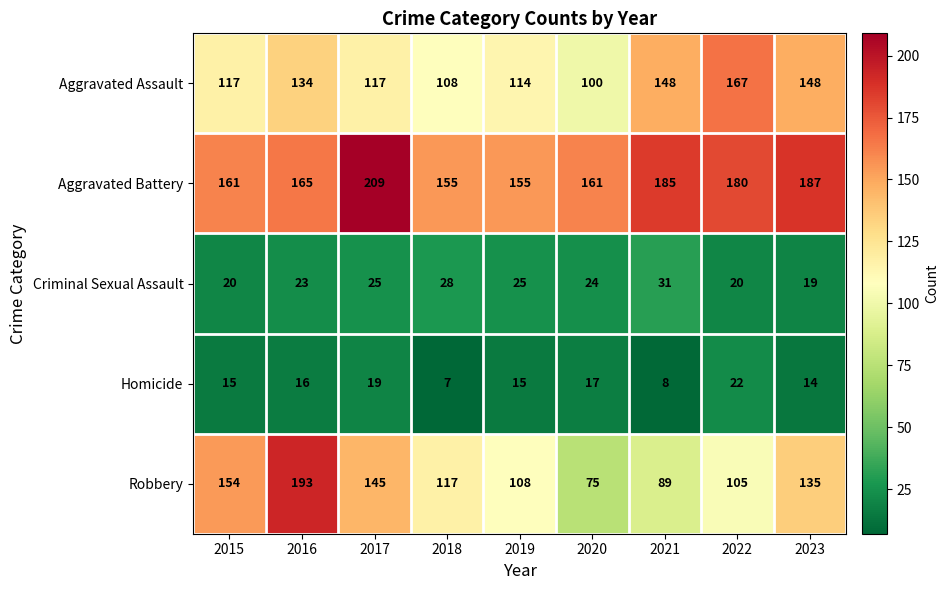

What is the difference between the maximum and minimum values in the Homicide series?

15